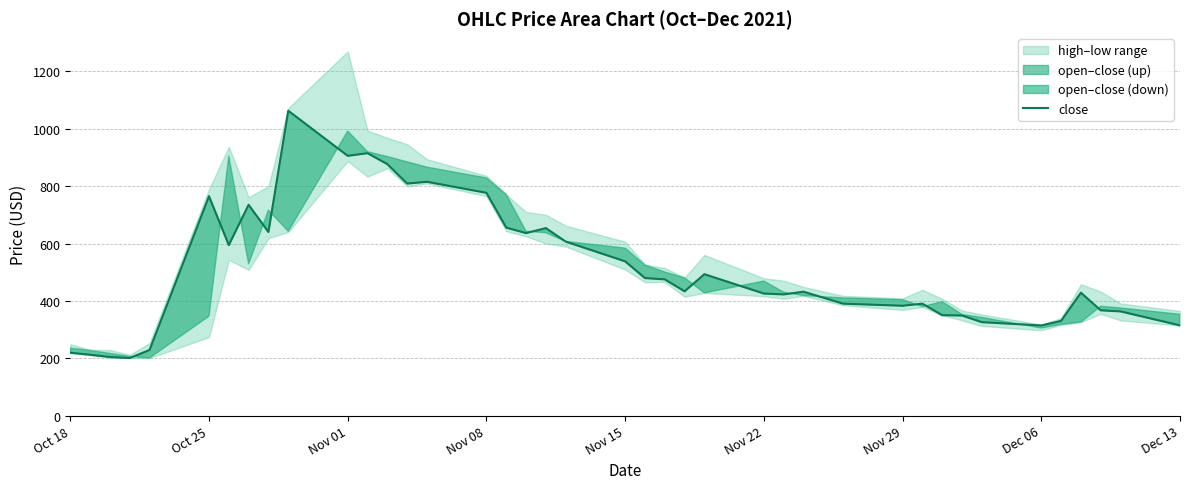

What is the value of the 20th point from the left?

606.8